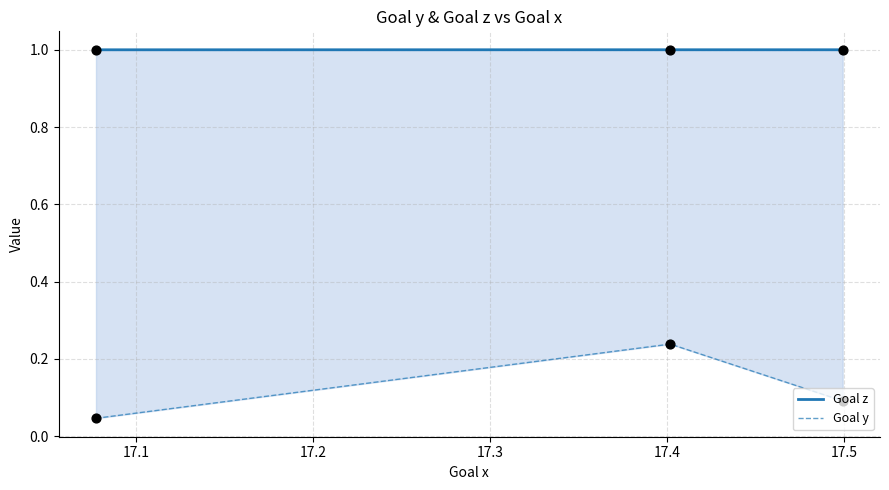

At how many categories does at least one series exceed 0?

3